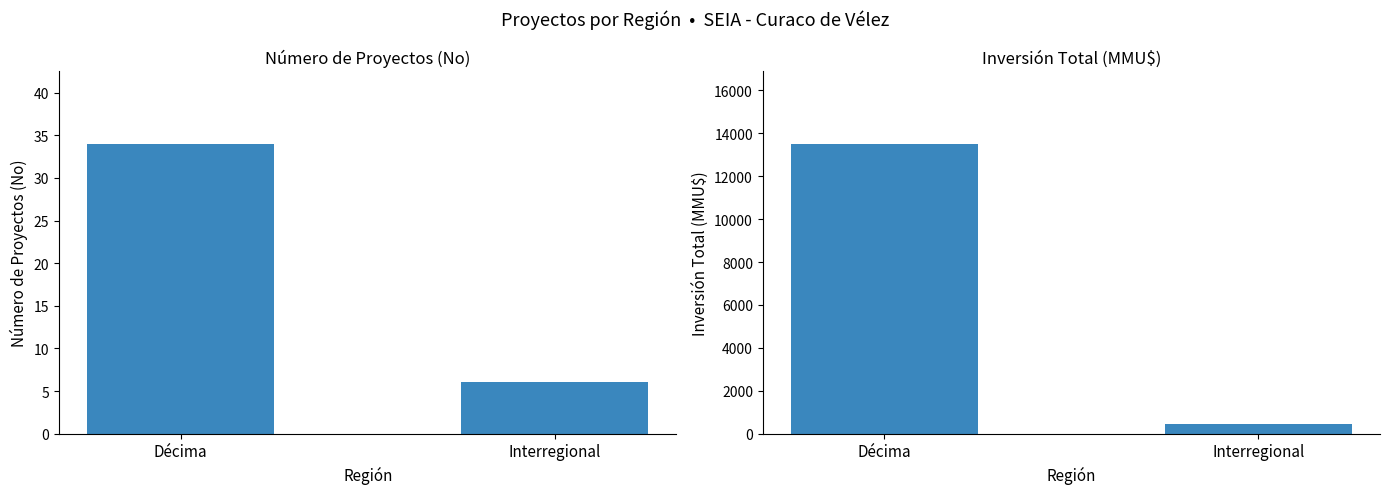

Reading left to right, list all the values displayed in this chart.

Número de Proyectos: 34	6
Inversión Total (MMU$): 13516	472